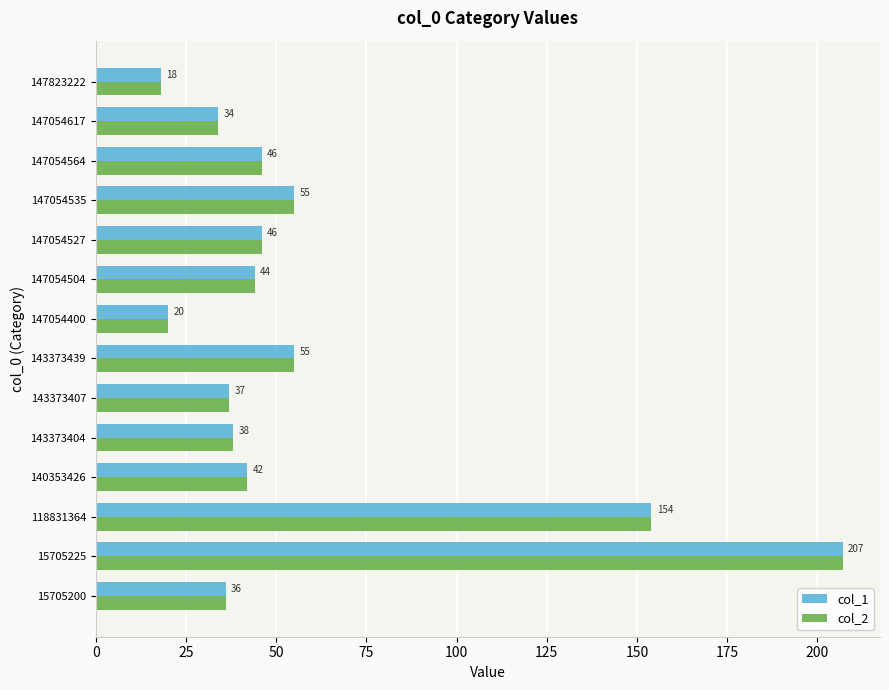

Where is col_2 nearest to the value 112?

118831364